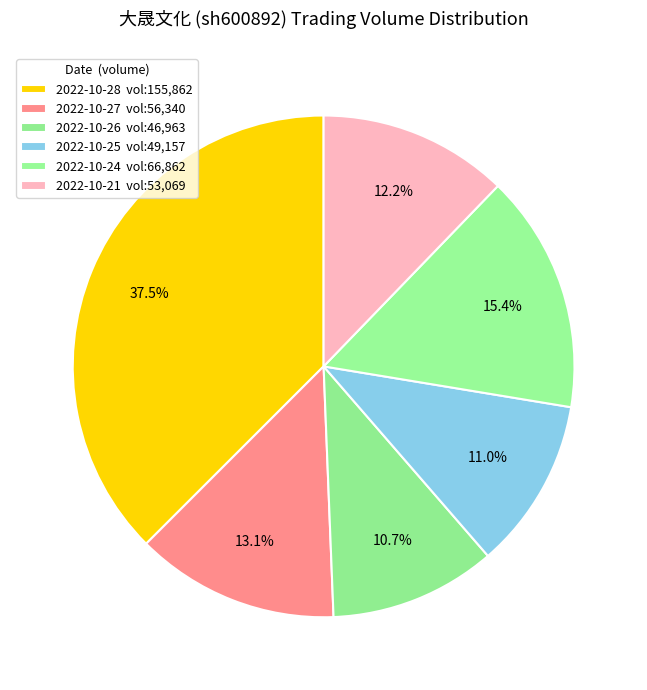

How many segments does this pie chart have?

6